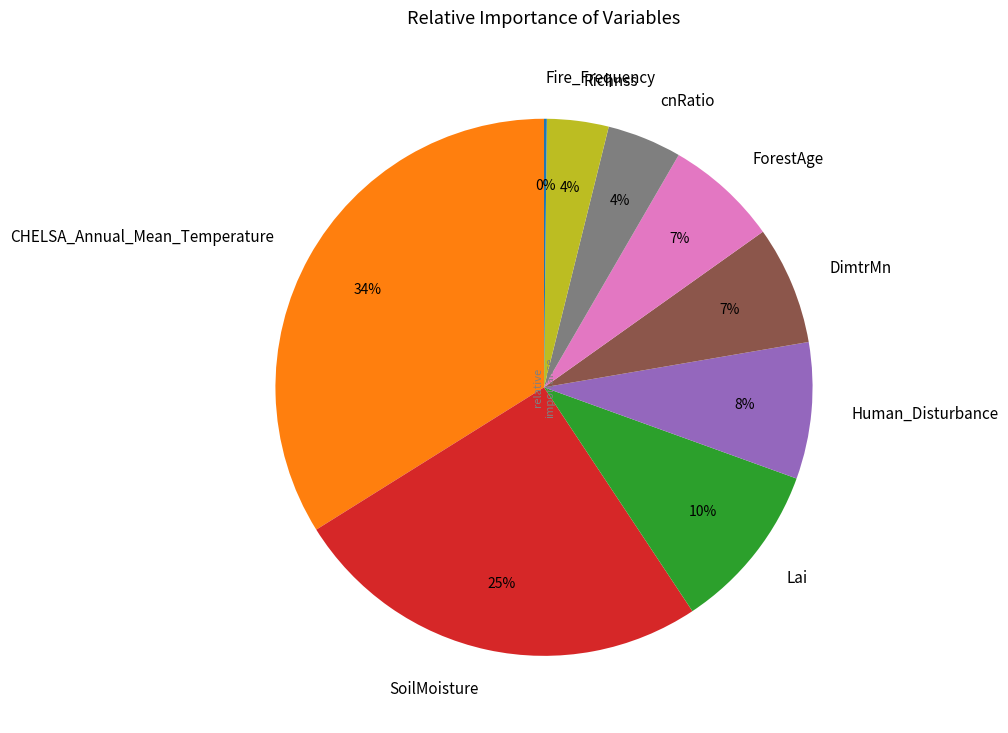

Approximately how many times larger is the value at Lai compared to Human_Disturbance?

1.2